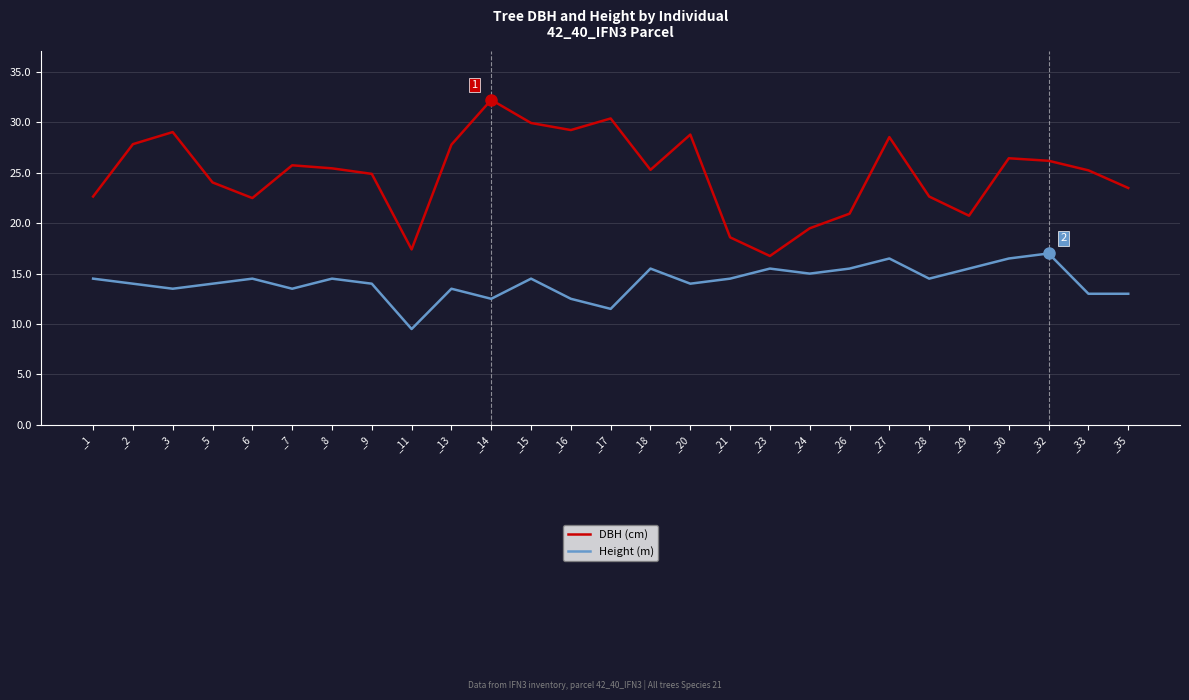

True or false: DBH (cm) and Height (m) cross at least once.

False